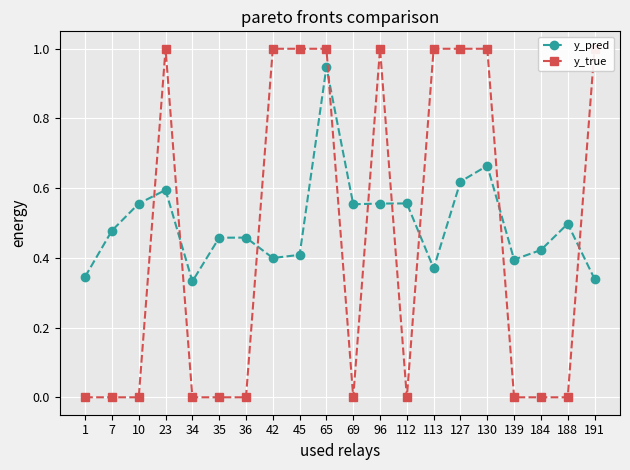

How many interior local peaks does the y_true series have?

2